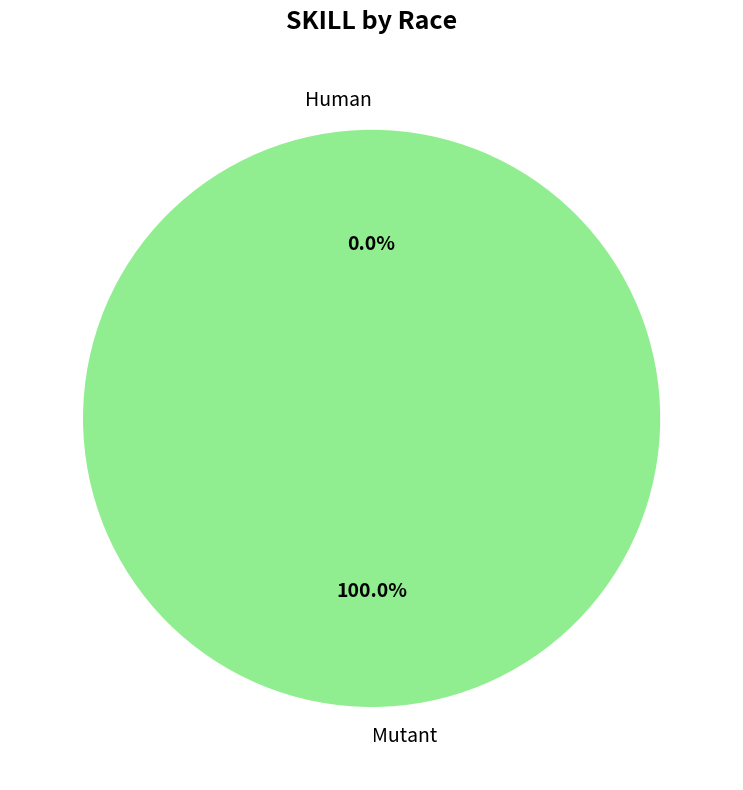

The Mutant slice represents 100% of the pie. True or false?

True